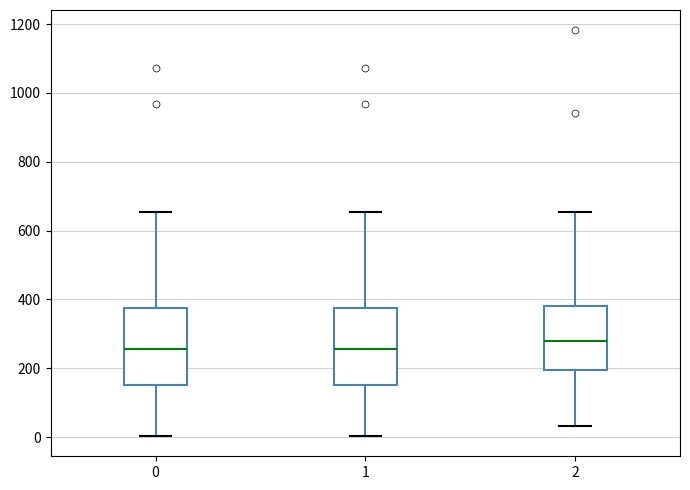

Where is the upper edge of the box at x = 1 on the y-axis? The values are not printed on the chart, so give them approximately, as read against the axis.

380